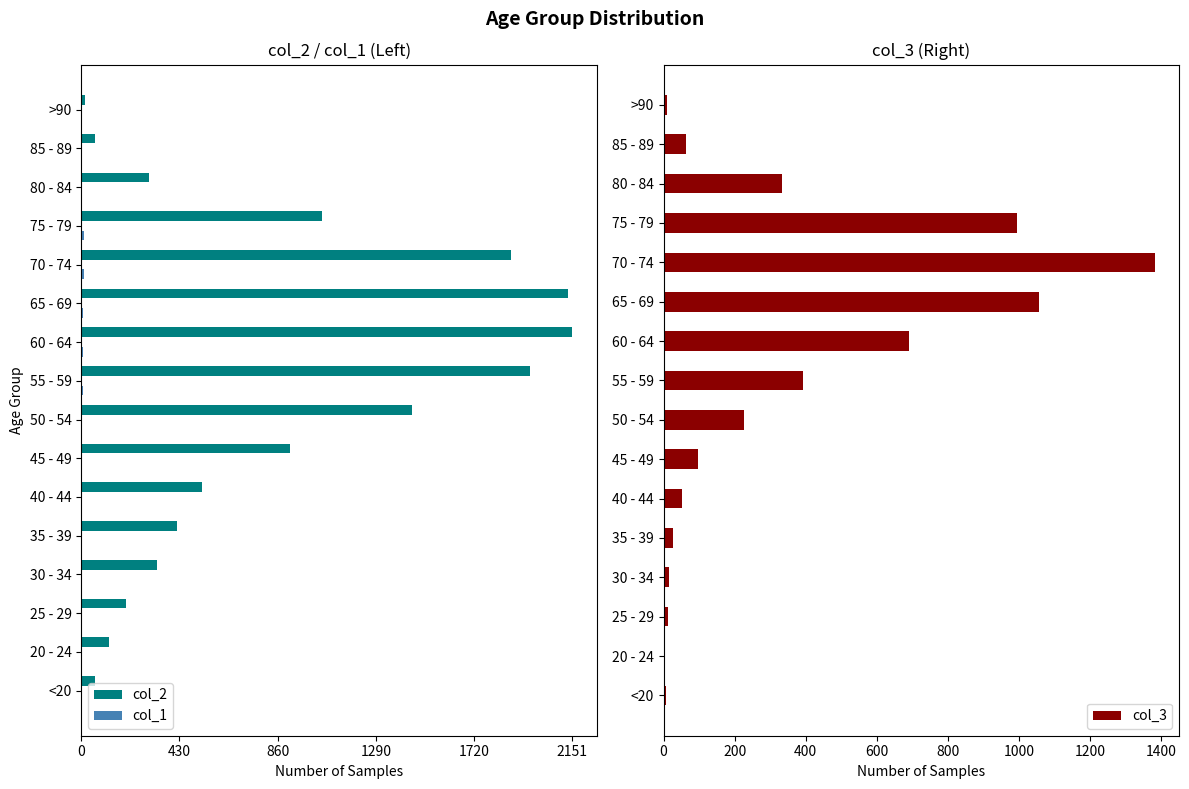

Reading left to right, transcribe all the data shown in this chart.

col_2: -62	-121	-196	-333	-420	-530	-915	-1450	-1965	-2151	-2130	-1882	-1053	-296	-62	-15
col_1: -1	0	0	-2	-1	-1	-1	-3	-6	-8	-6	-14	-12	-4	-1	0
col_3: 7	2	13	14	26	53	97	227	392	689	1057	1381	993	333	64	9